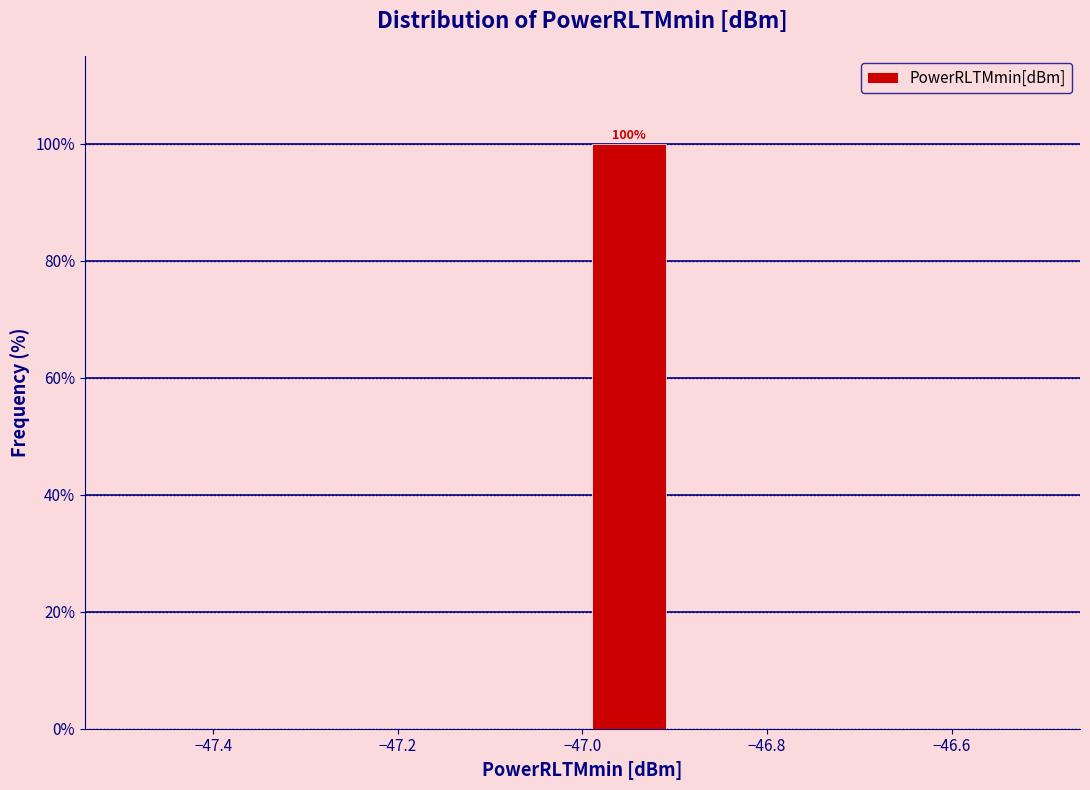

Over which range of the x-axis is the bar tallest?

-47.0 to -46.9